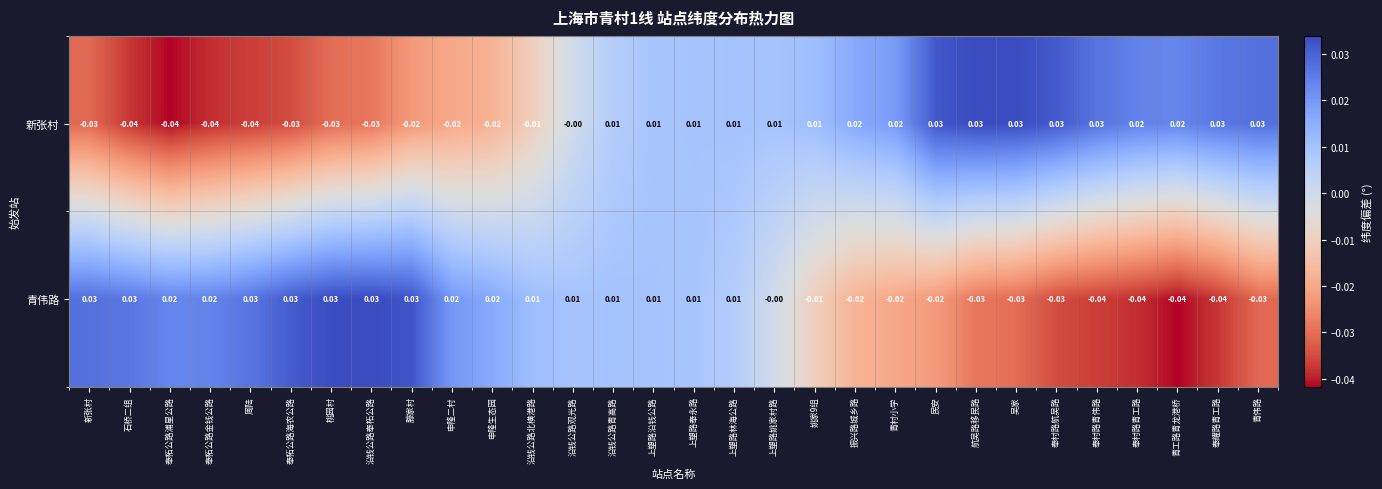

How many values in 青伟路 are below zero?

12